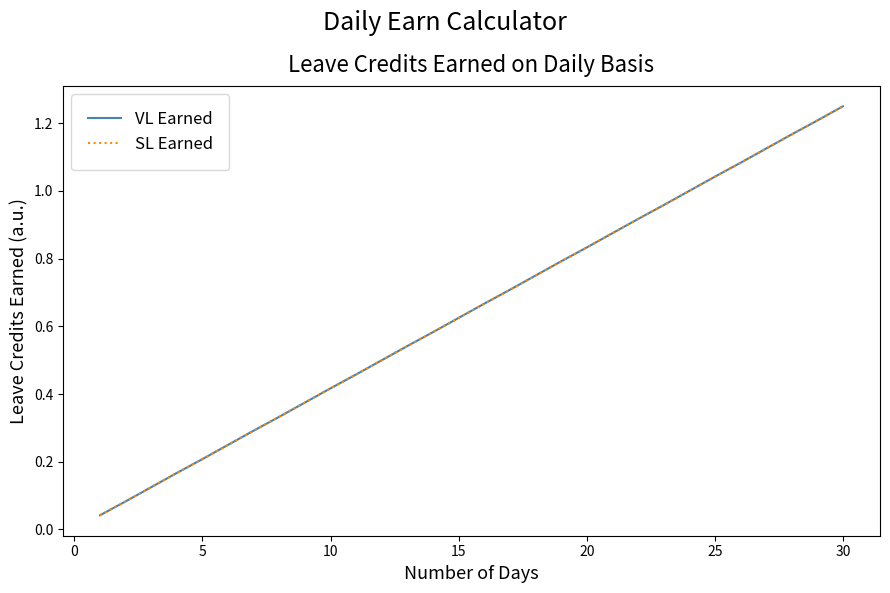

Does the chart have visible grid lines?

No